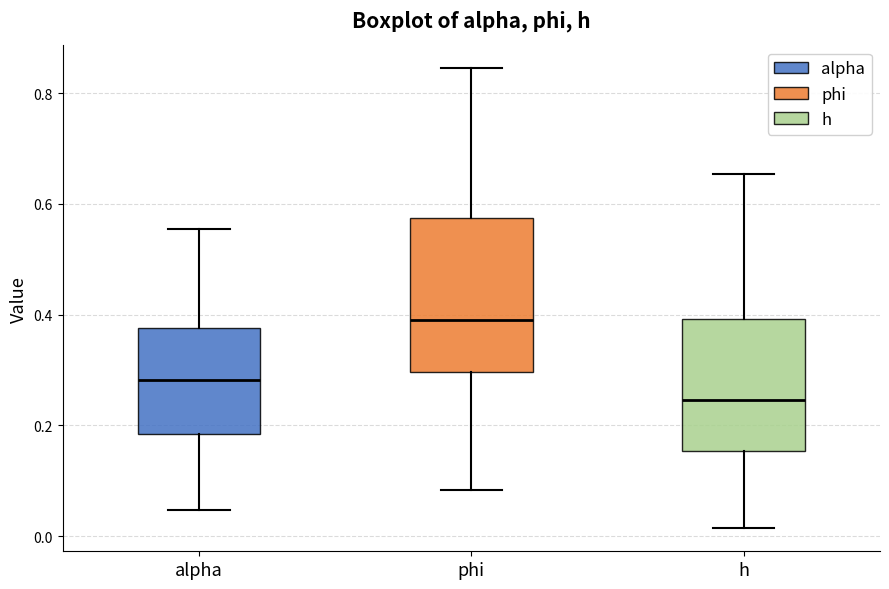

Which box's median line is the highest?

phi